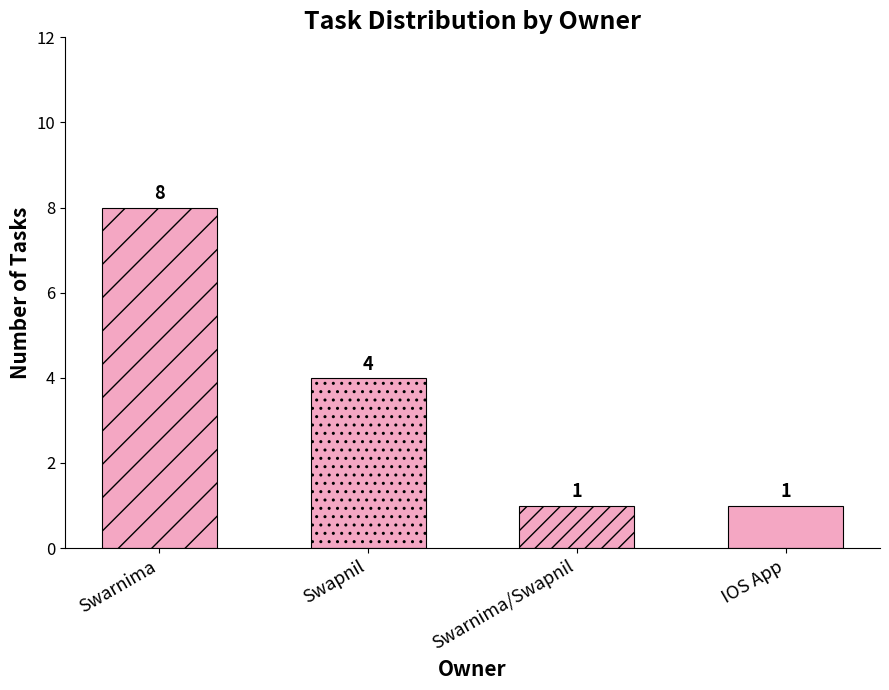

What is the label of the 3rd bar from the right?

Swapnil